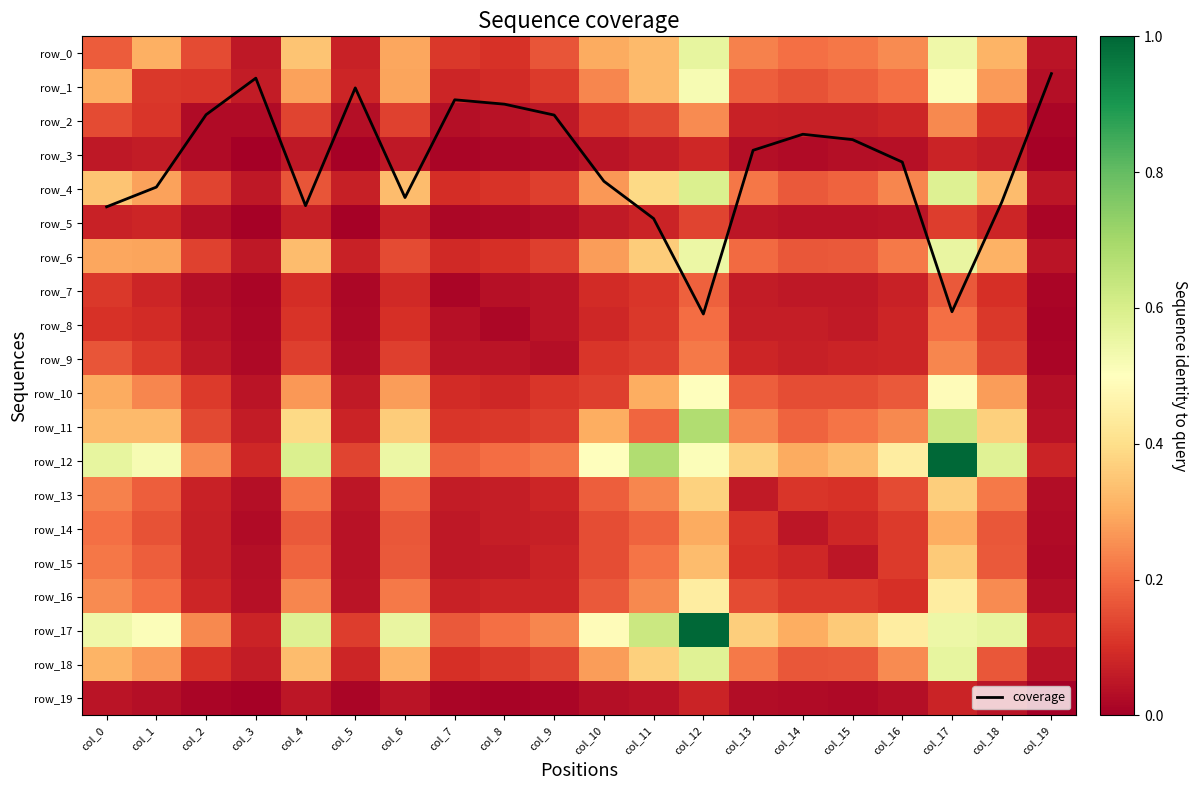

The value of row_9 at col_6 is 0.1. True or false?

True